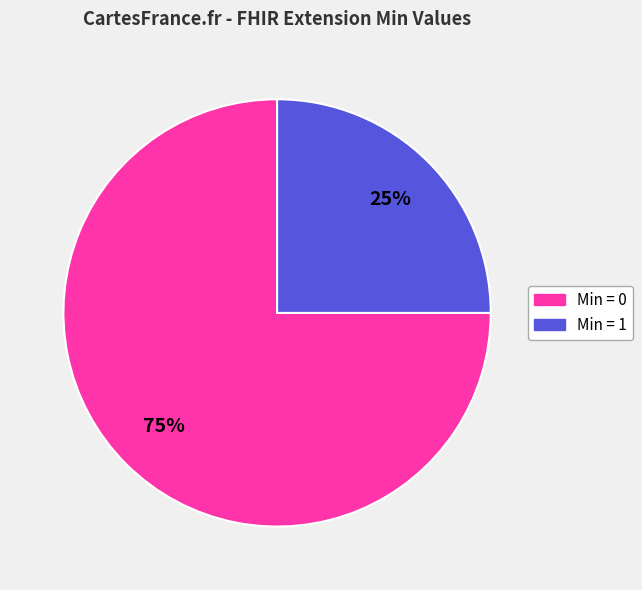

To the nearest percent, what is the average slice percentage?

50%